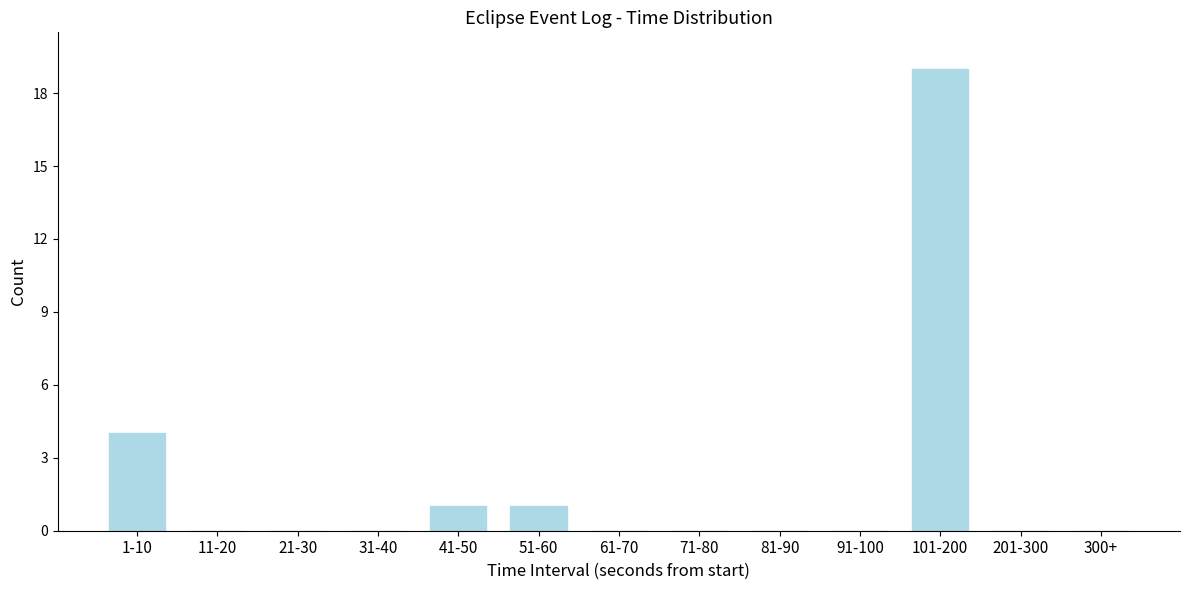

Reading right to left, transcribe all the data shown in this chart.

300+=0	201-300=0	101-200=19	91-100=0	81-90=0	71-80=0	61-70=0	51-60=1	41-50=1	31-40=0	21-30=0	11-20=0	1-10=4